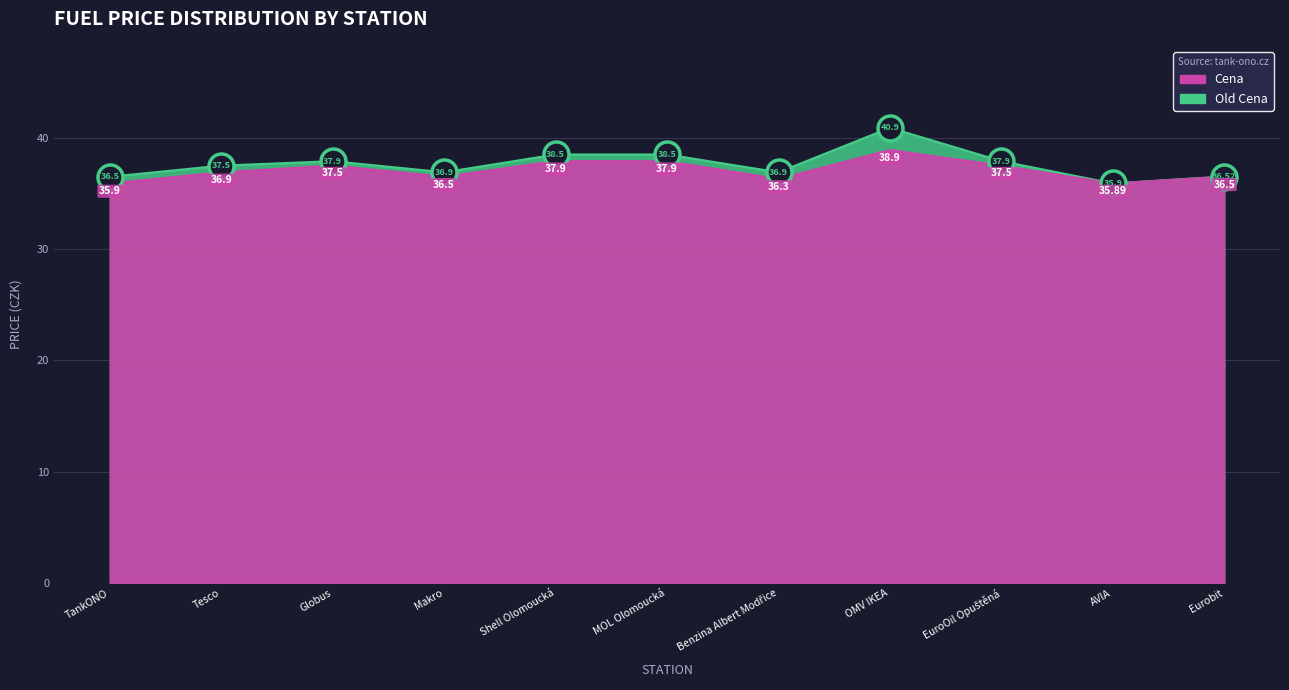

How many interior local valleys does the Old Cena series have?

3